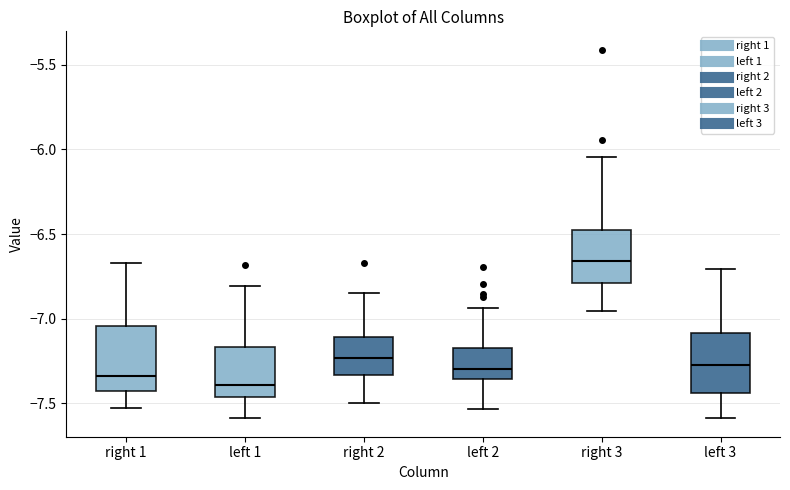

Reading left to right, transcribe this box plot: for each box, give where its median line is, the range the box spans, and where its two whiskers end, as read against the y-axis. The values are not printed on the chart, so give them approximately, as read against the axis.

right 1: median -7.35, box -7.45 to -7.05, whiskers -7.55 to -6.65
left 1: median -7.40, box -7.45 to -7.15, whiskers -7.60 to -6.80
right 2: median -7.25, box -7.35 to -7.10, whiskers -7.50 to -6.85
left 2: median -7.30, box -7.35 to -7.20, whiskers -7.55 to -6.95
right 3: median -6.65, box -6.80 to -6.45, whiskers -6.95 to -6.05
left 3: median -7.30, box -7.45 to -7.10, whiskers -7.60 to -6.70